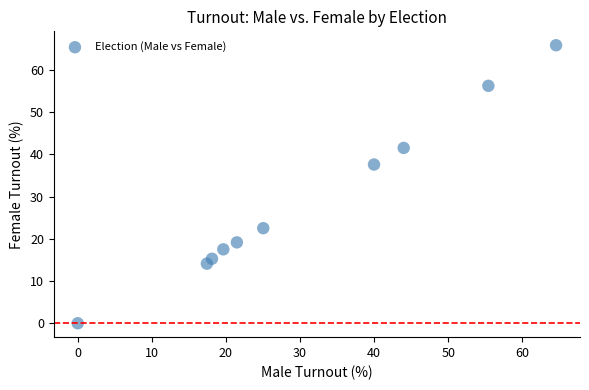

What Y value in the scatter plot is closest to 32?

37.6